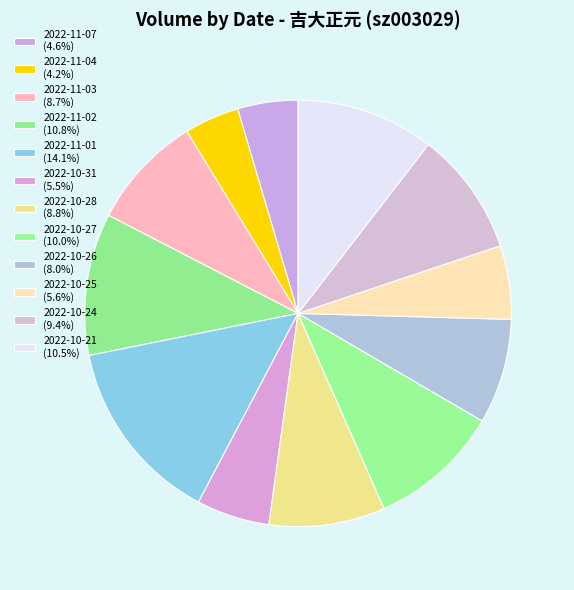

Is there a majority slice in this chart?

No